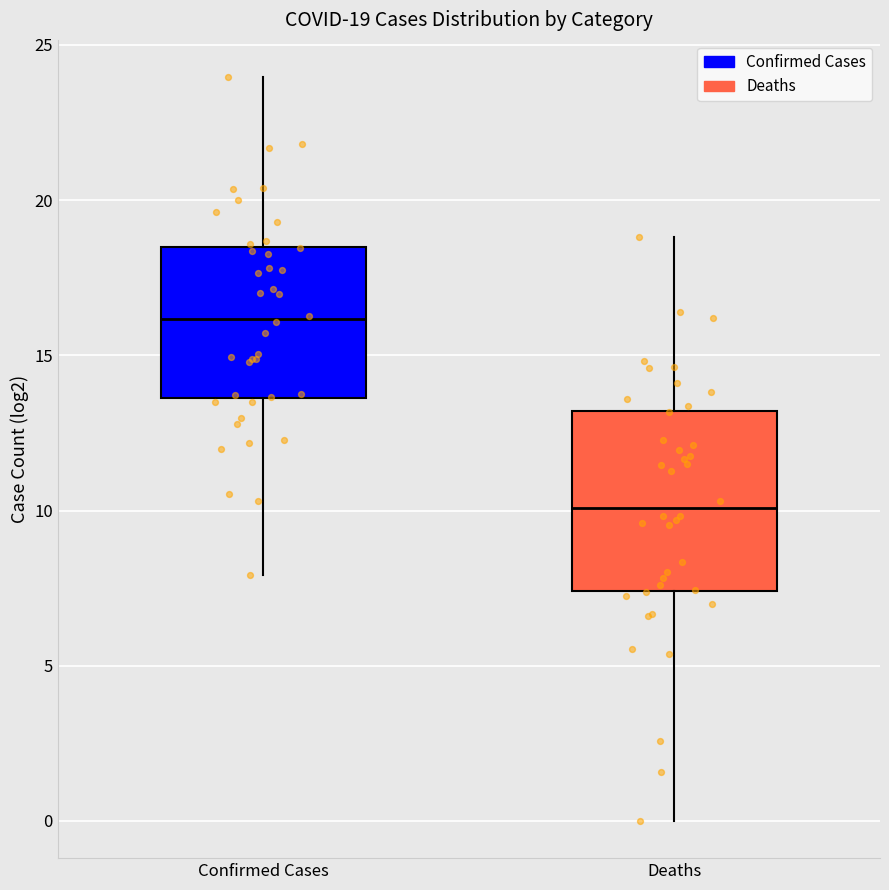

Which box is the tallest, from its lower edge to its upper edge?

Deaths